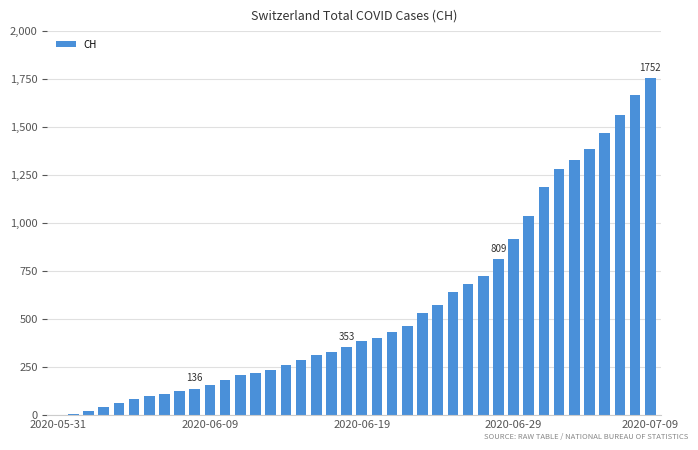

Does the chart contain stacked bars?

No